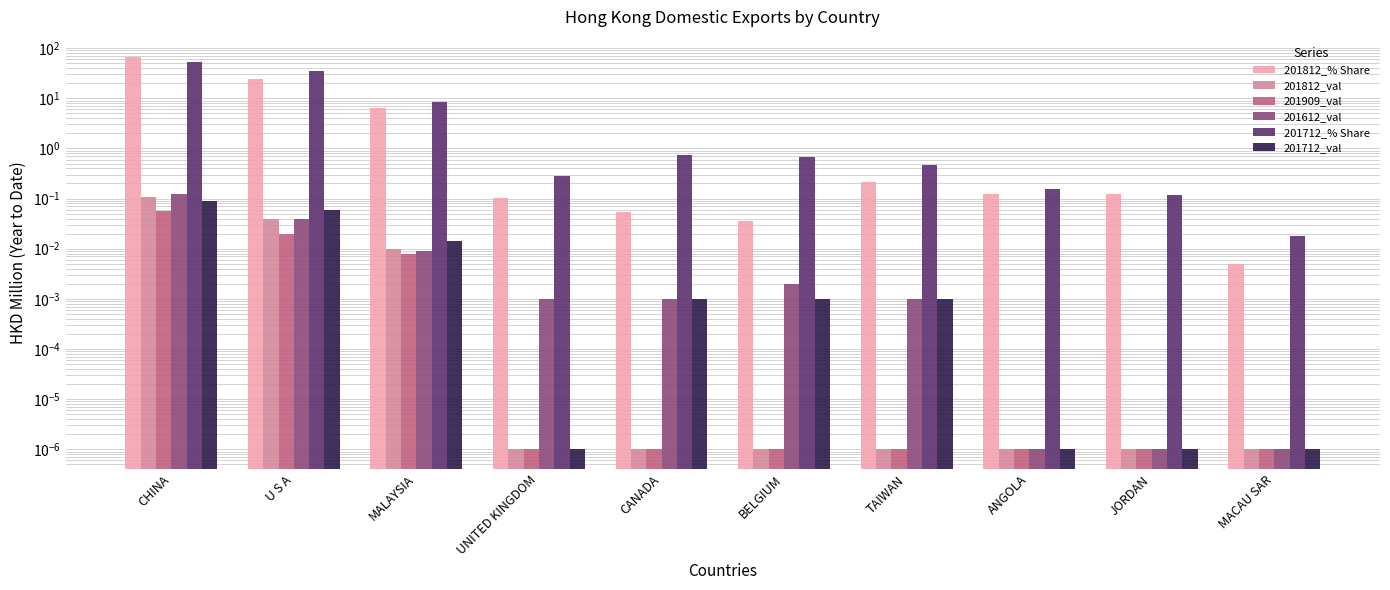

Is it true that 201812_val equals 0.1 at CHINA?

False